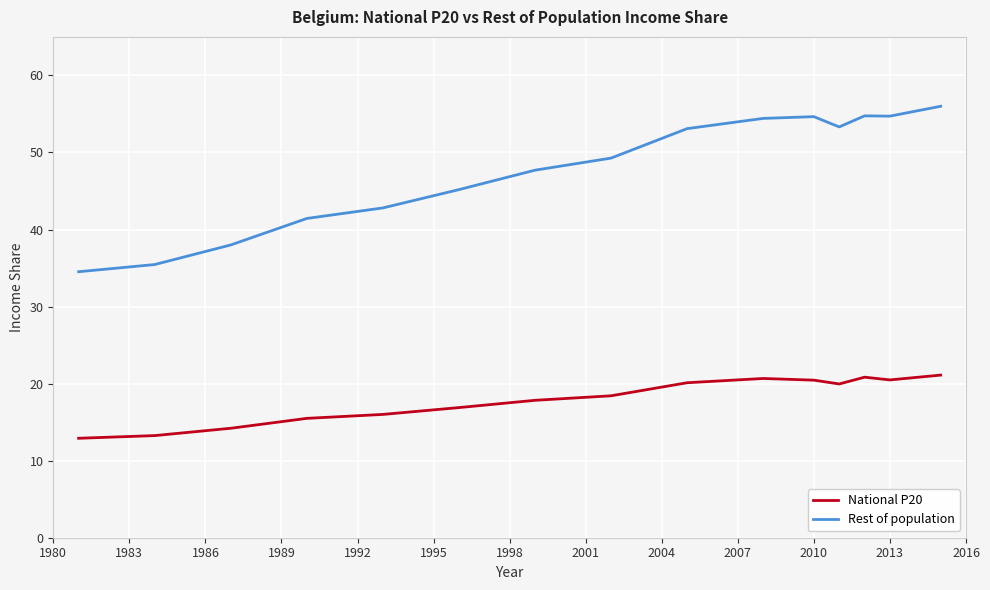

List the series in order of their peak value, highest first.

Rest of population, National P20